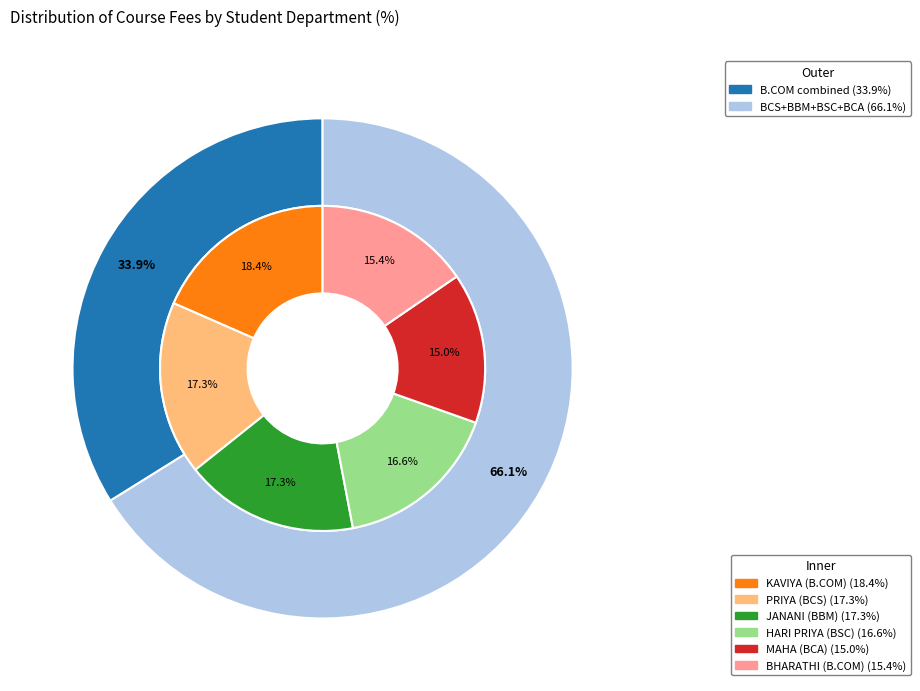

Approximately how many times larger is the value at HARI PRIYA (BSC) compared to JANANI (BBM)?

1.0